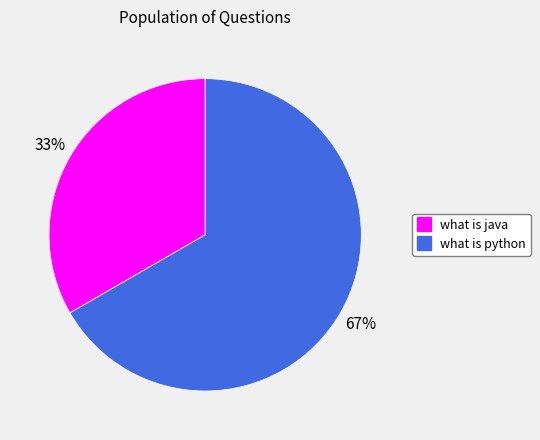

Is the sum of what is java and what is python greater than half?

Yes